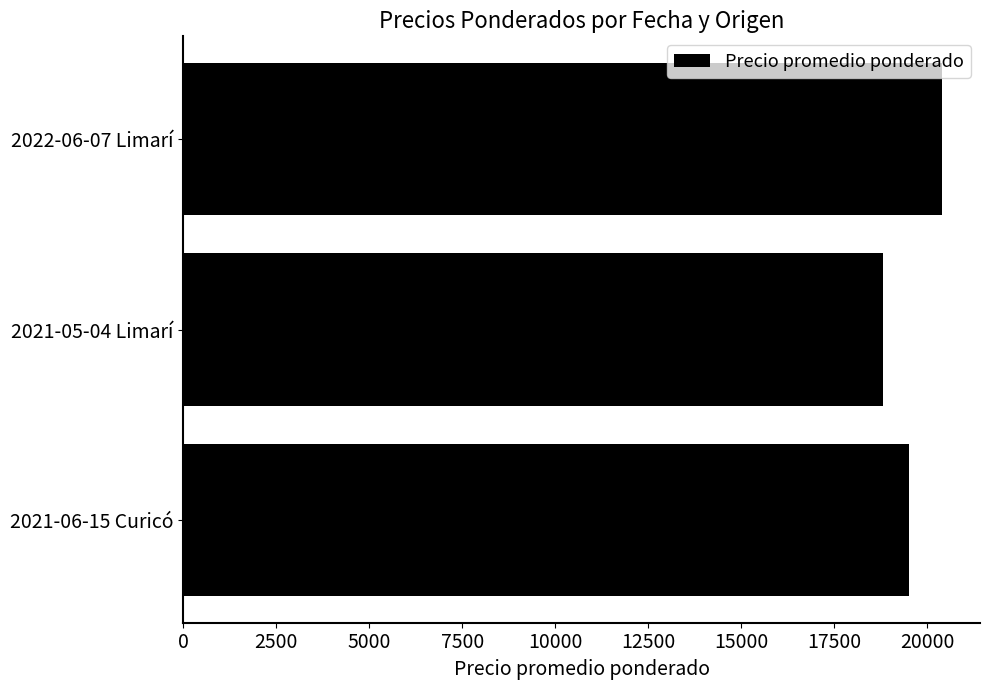

Are the bars horizontal?

Yes